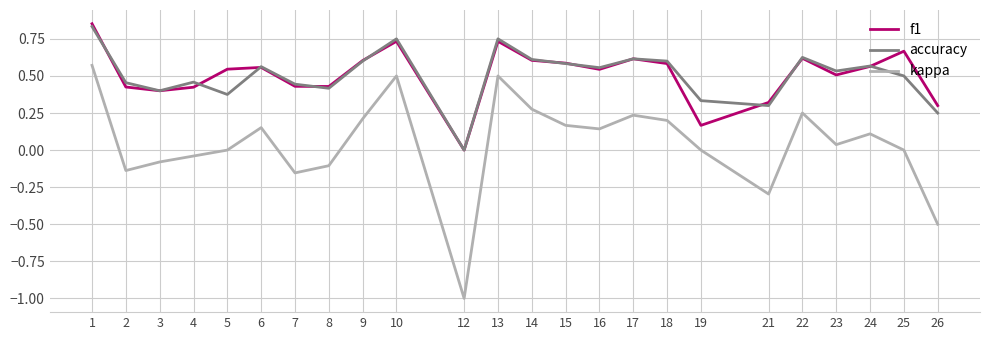

How many lines are shown in the chart?

3